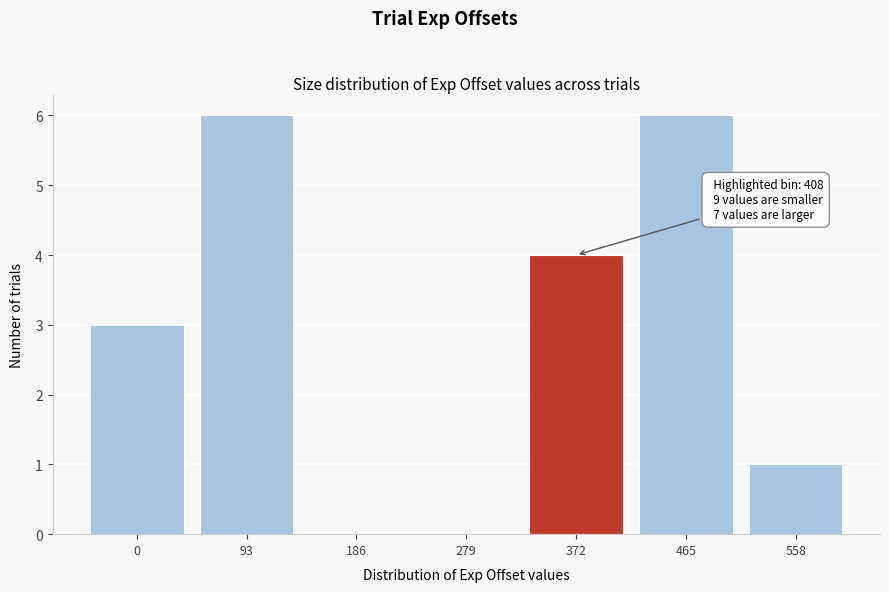

Reading left to right, extract all data points from this chart.

0=3	93=6	186=0	279=0	372=4	465=6	558=1